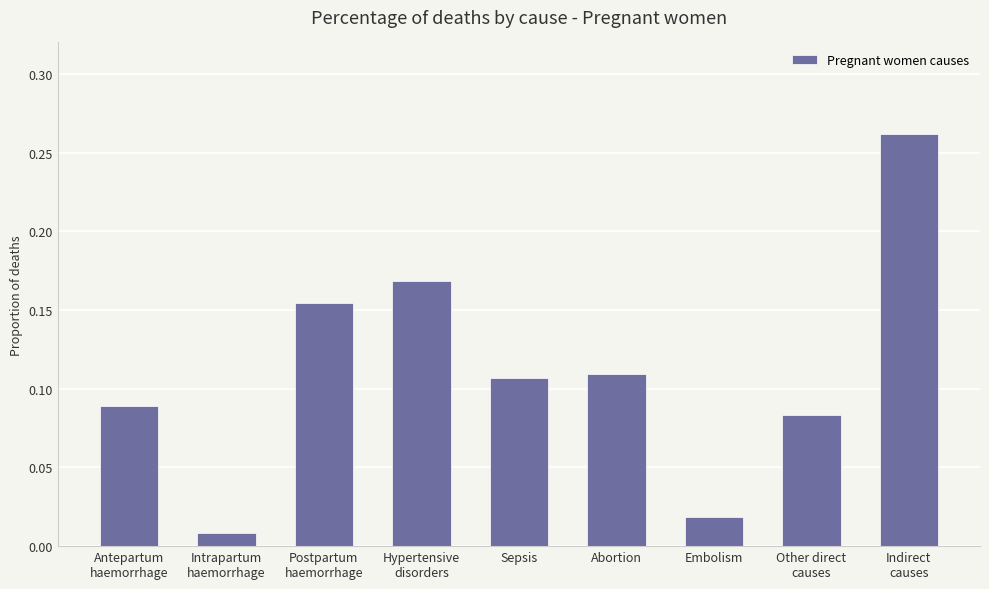

What is the change in value from Abortion to Embolism?

-0.1